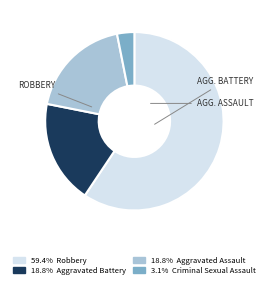

Does any single category account for the majority?

Yes